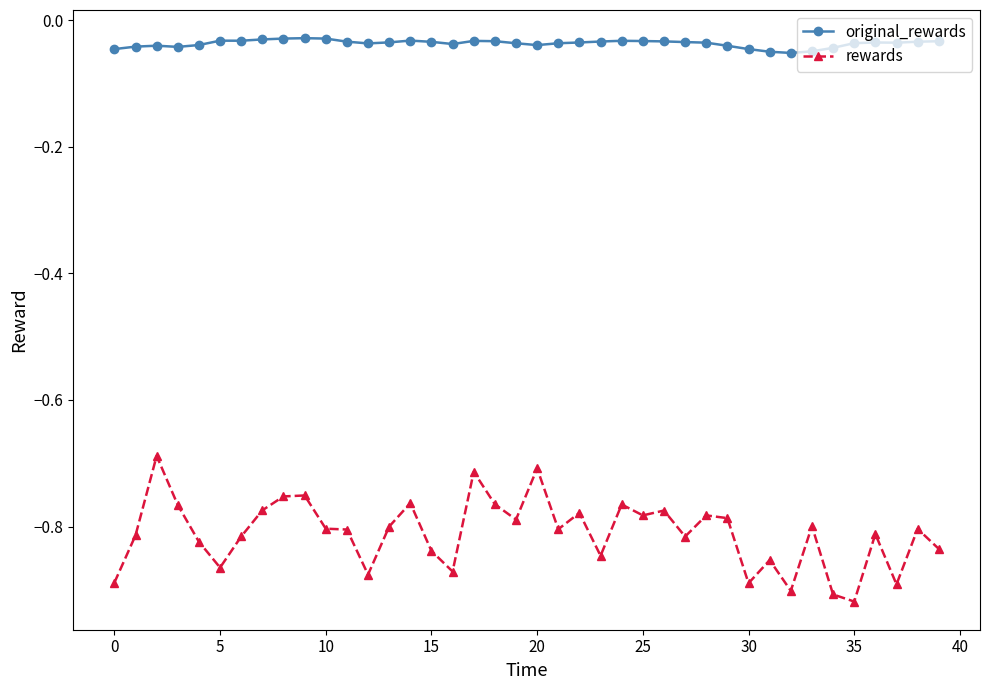

List the series in order of their peak value, highest first.

original_rewards, rewards